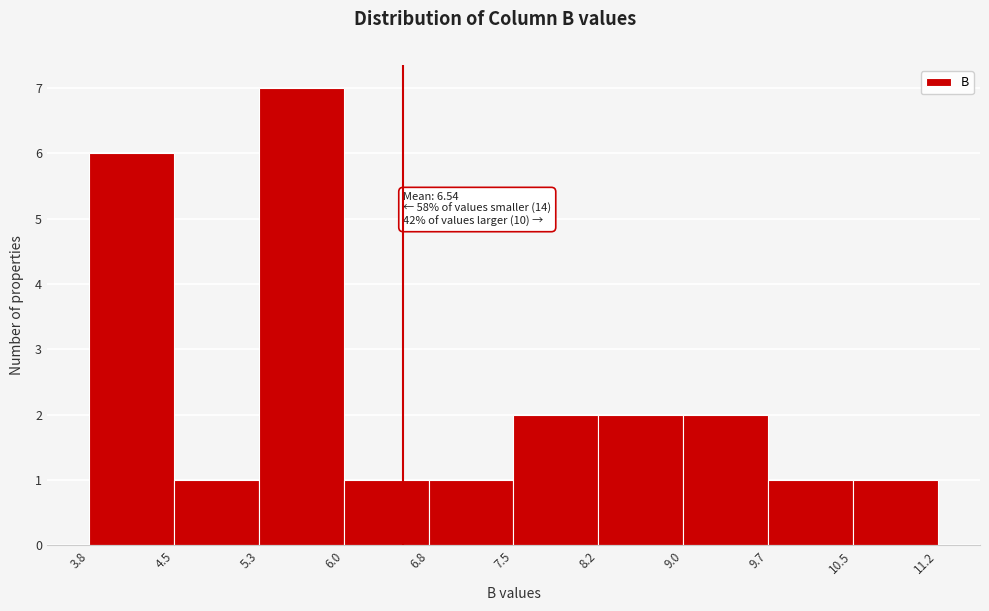

Which range on the x-axis has the tallest bar?

5.3 to 6.0